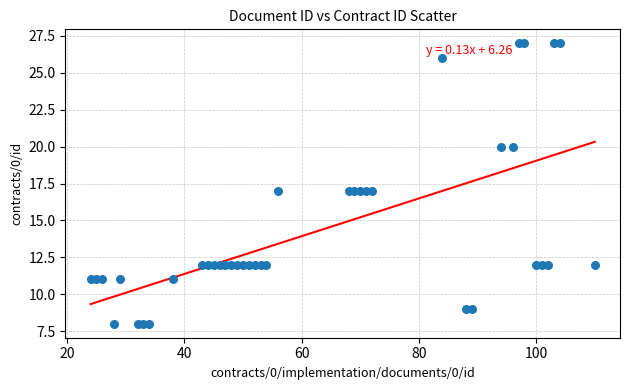

What is the range of X values (max minus min)?

86